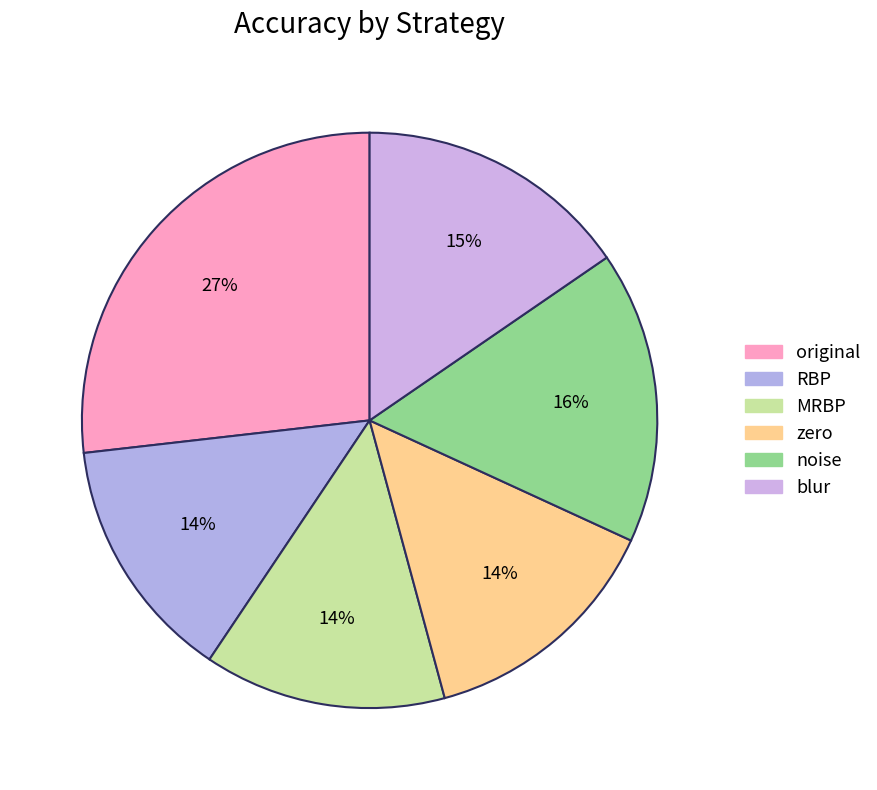

What is the largest slice in the pie chart?

original